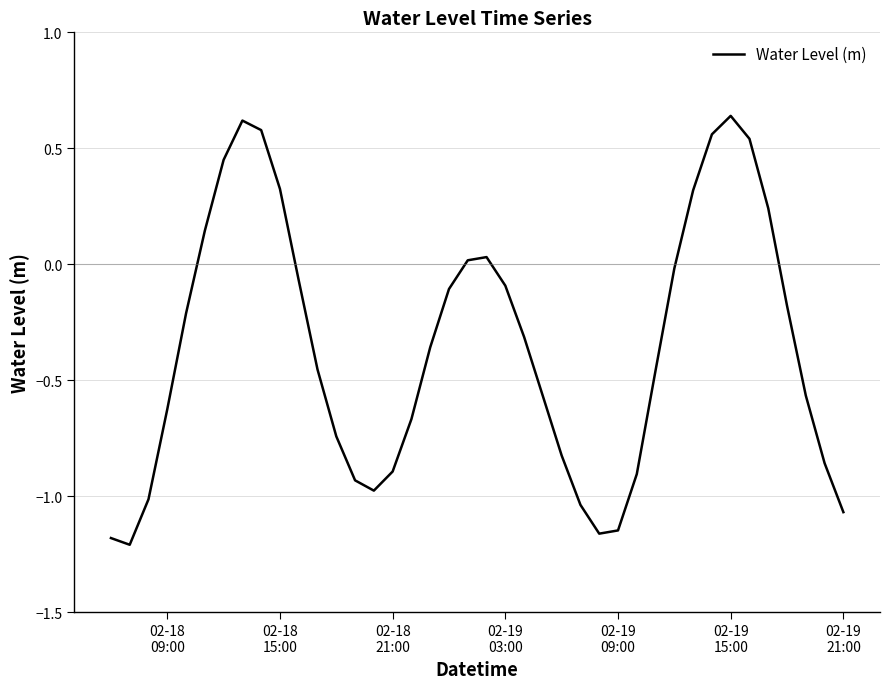

What is the difference between the maximum and minimum values?

1.8